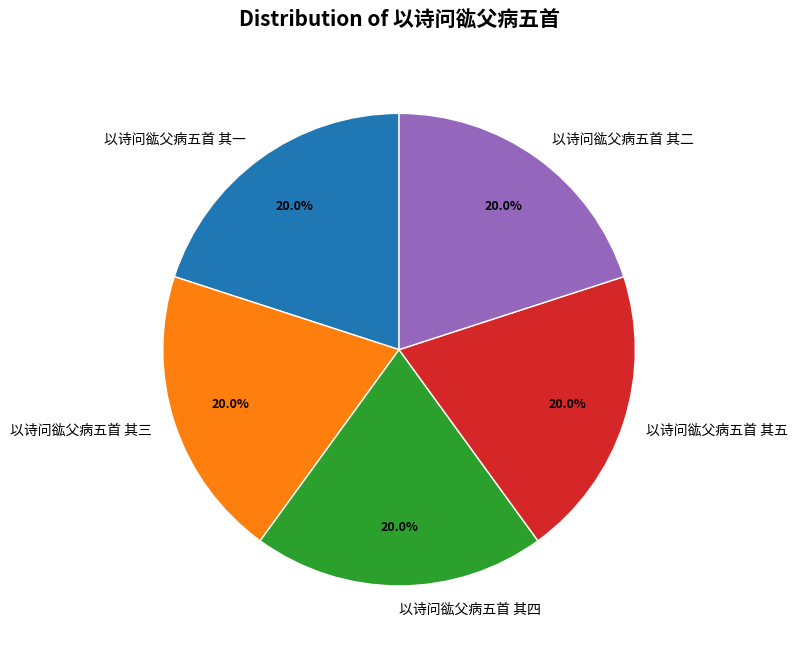

How many slices are in this pie chart?

5